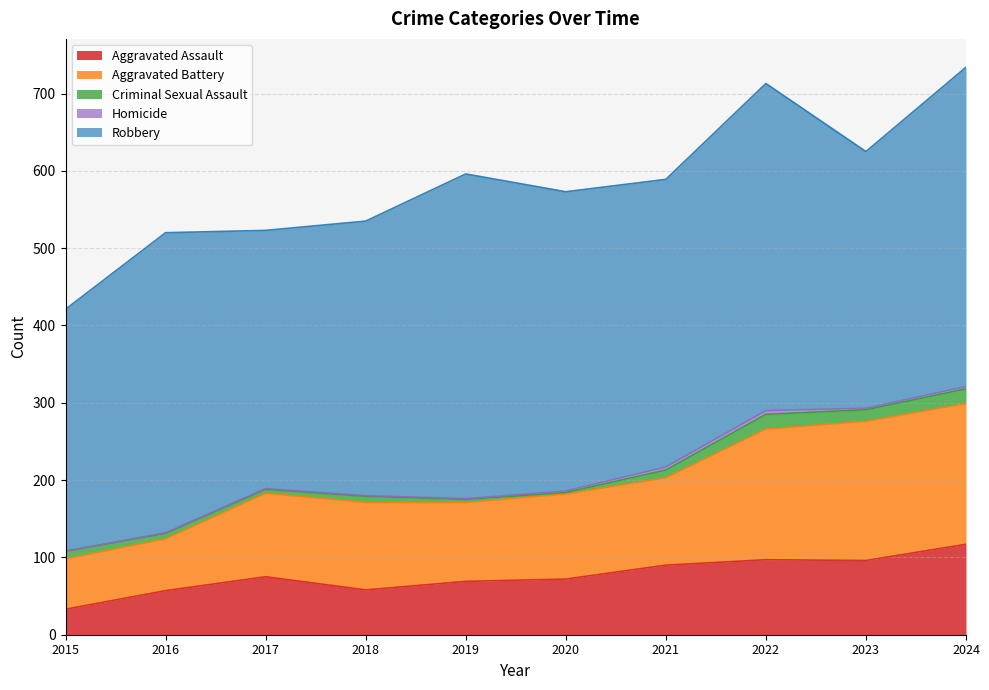

True or false: Criminal Sexual Assault and Aggravated Battery intersect in this chart.

False